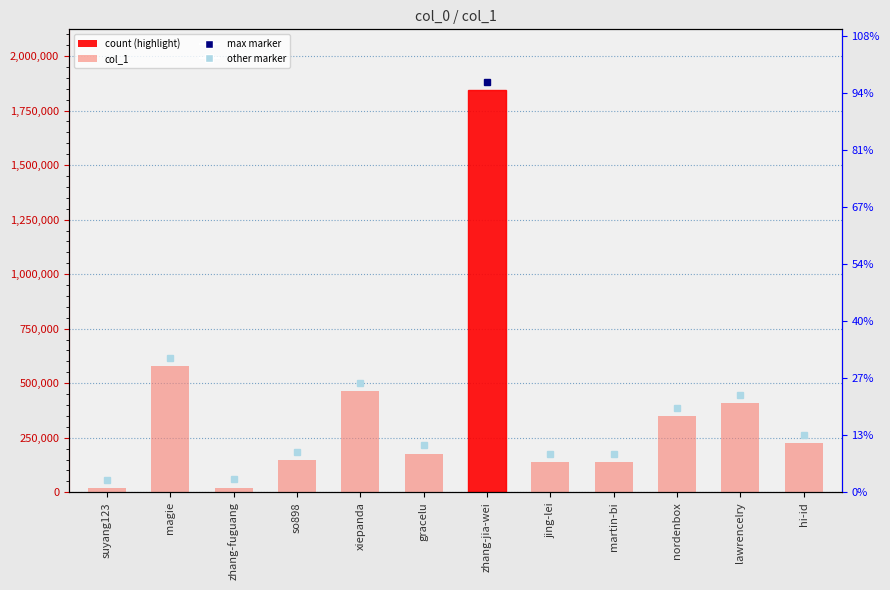

Where is the data nearest to the value 933251?

magie